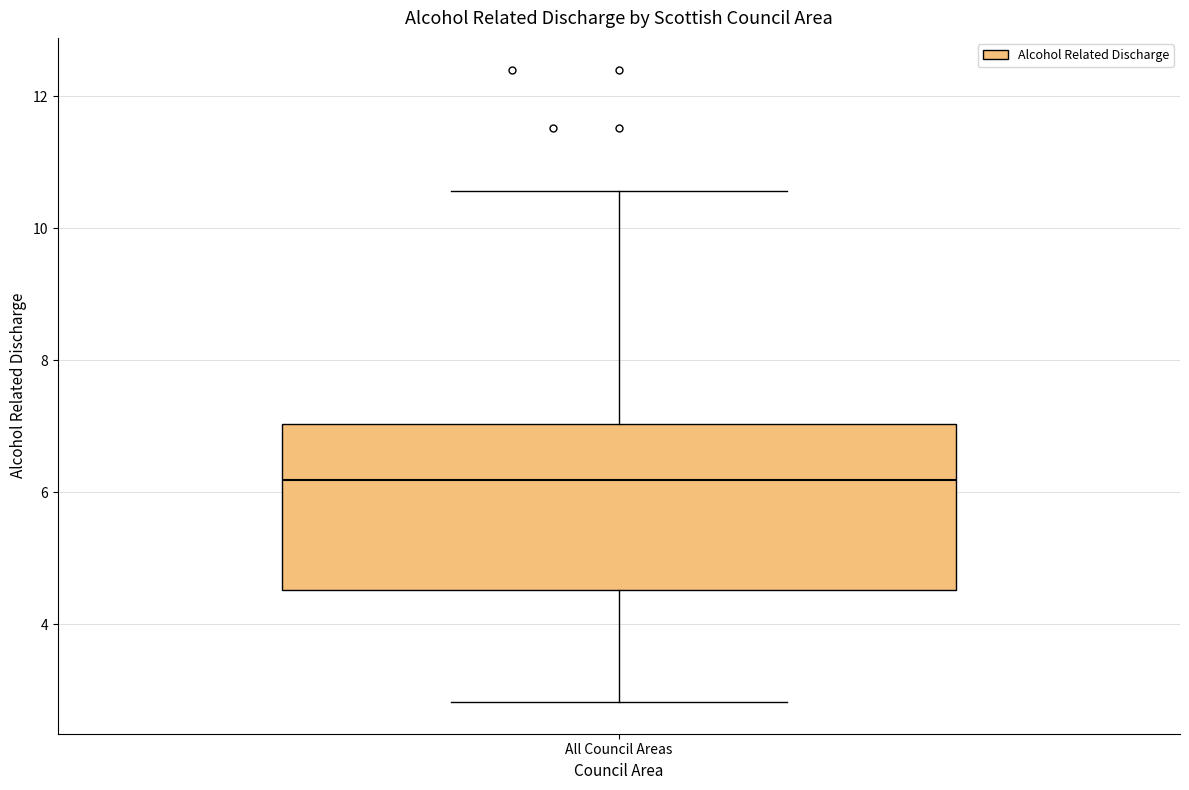

Transcribe this box plot: give where the median line is, the range the box spans, and where the two whiskers end, as read against the y-axis. The values are not printed on the chart, so give them approximately, as read against the axis.

median 6.2, box 4.6 to 7.0, whiskers 2.8 to 10.6